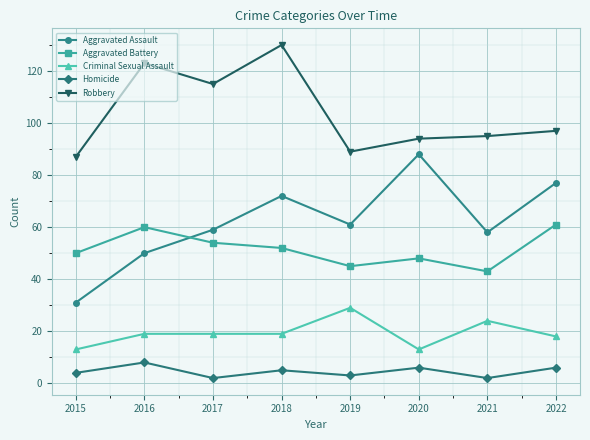

What is the spread (max minus min) of values at 2022?

91